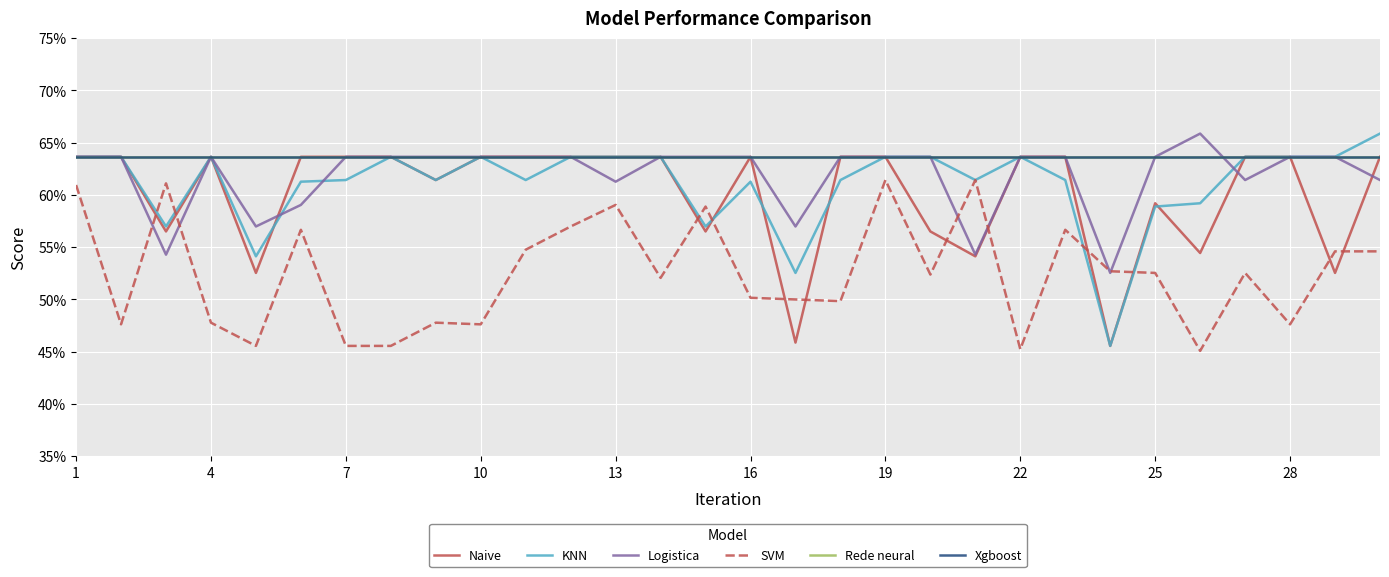

How many intersections are there between Naive and KNN?

5